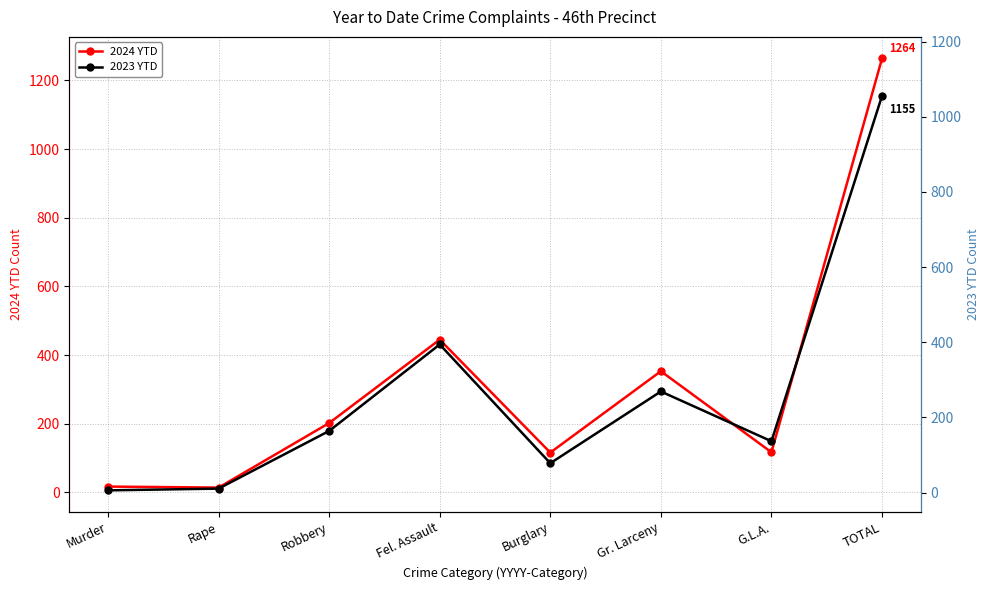

True or false: 2023 YTD (right) and 2023 YTD cross at least once.

False